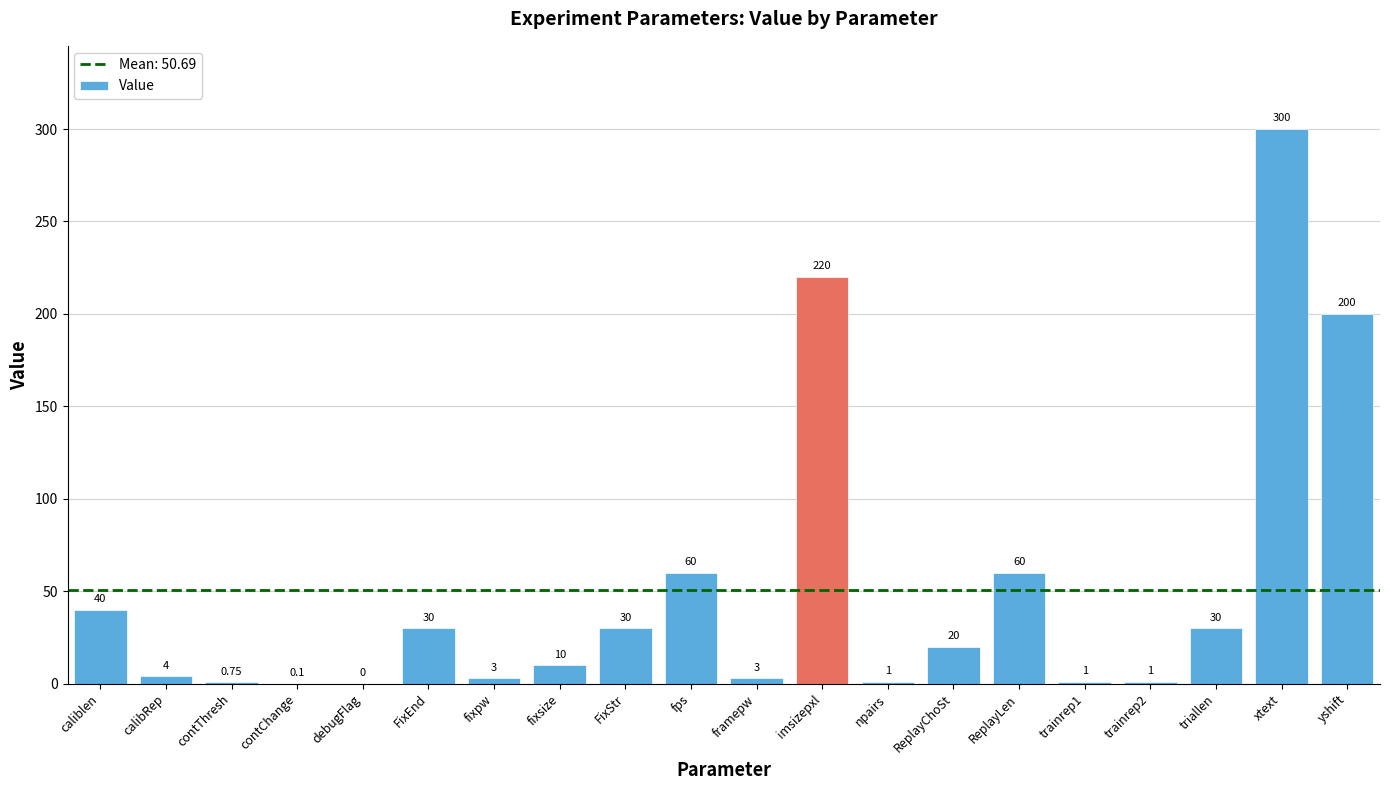

Where does the data first go above 20?

caliblen